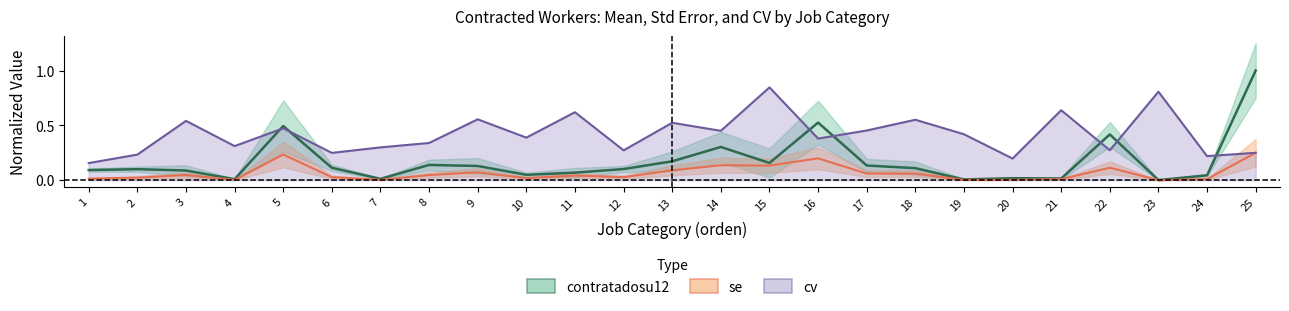

Does the chart display data point markers on the line(s)?

No